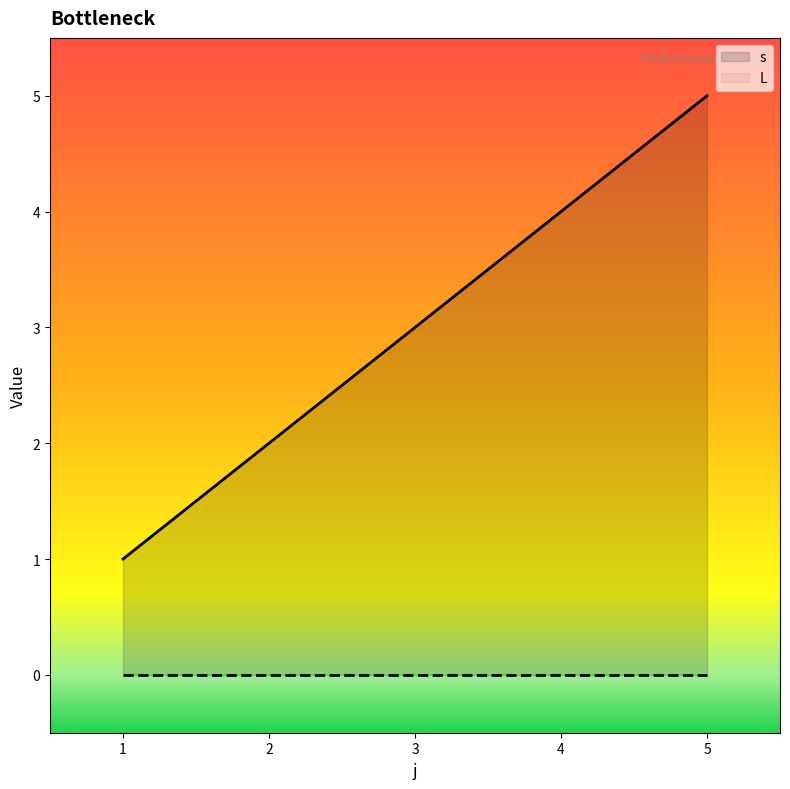

What is the greatest value displayed?

5